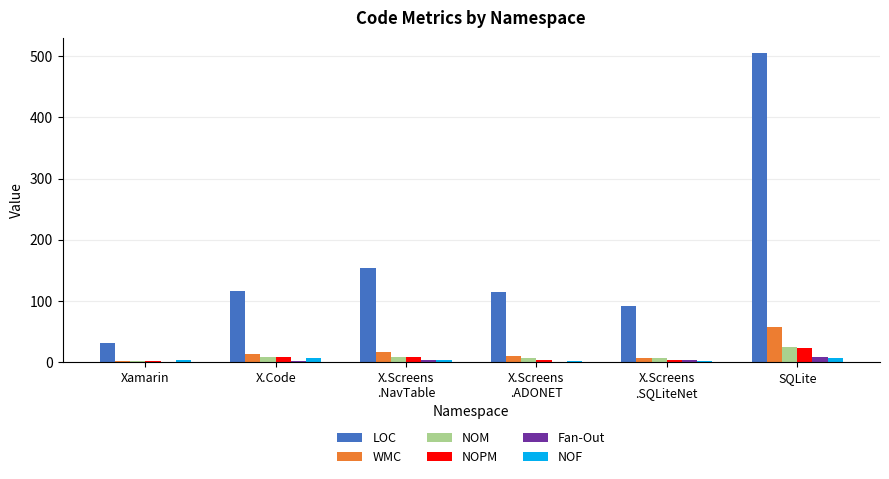

Count the number of categories in the chart.

6